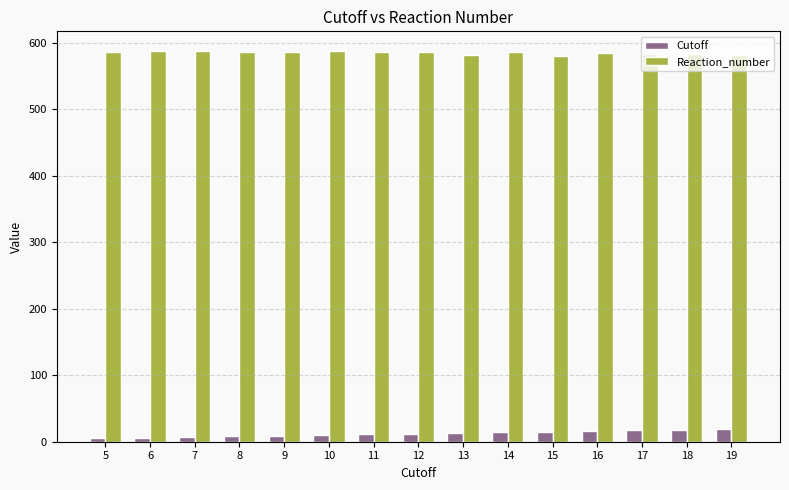

Rank the series by their average value, from lowest to highest.

Cutoff, Reaction_number